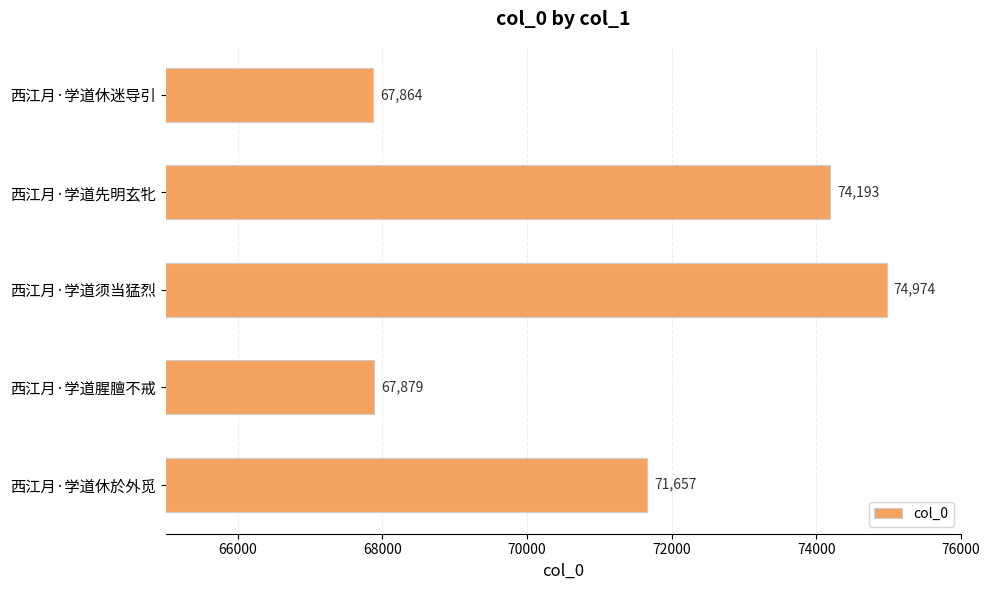

At which label is the value closest to 71419?

西江月·学道休於外觅